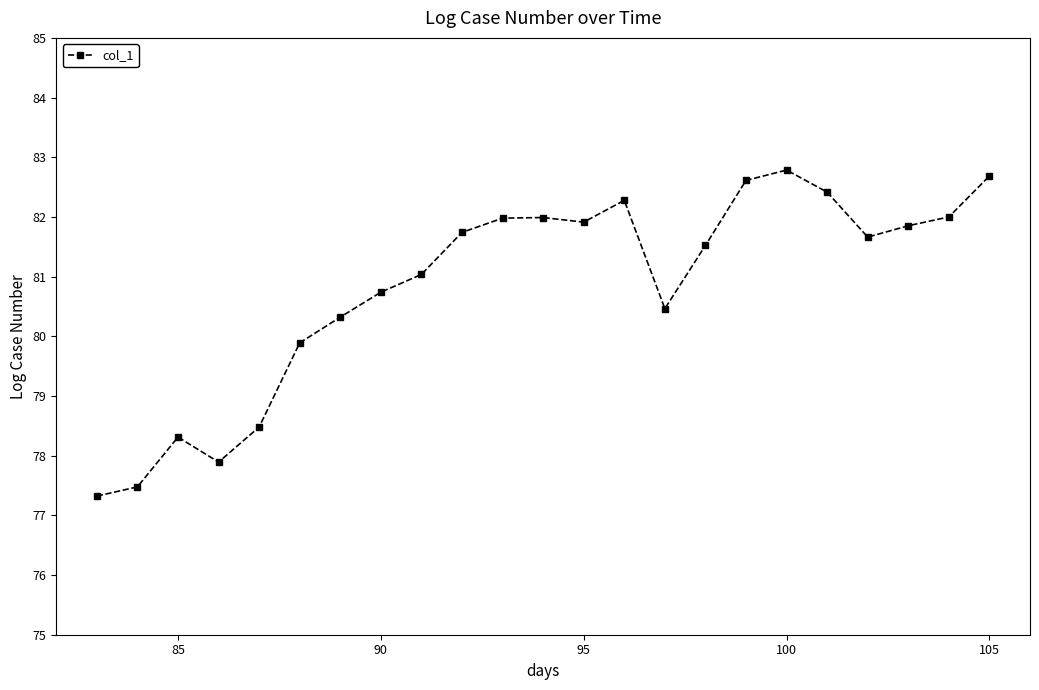

What is the difference between the second highest and minimum values?

5.4